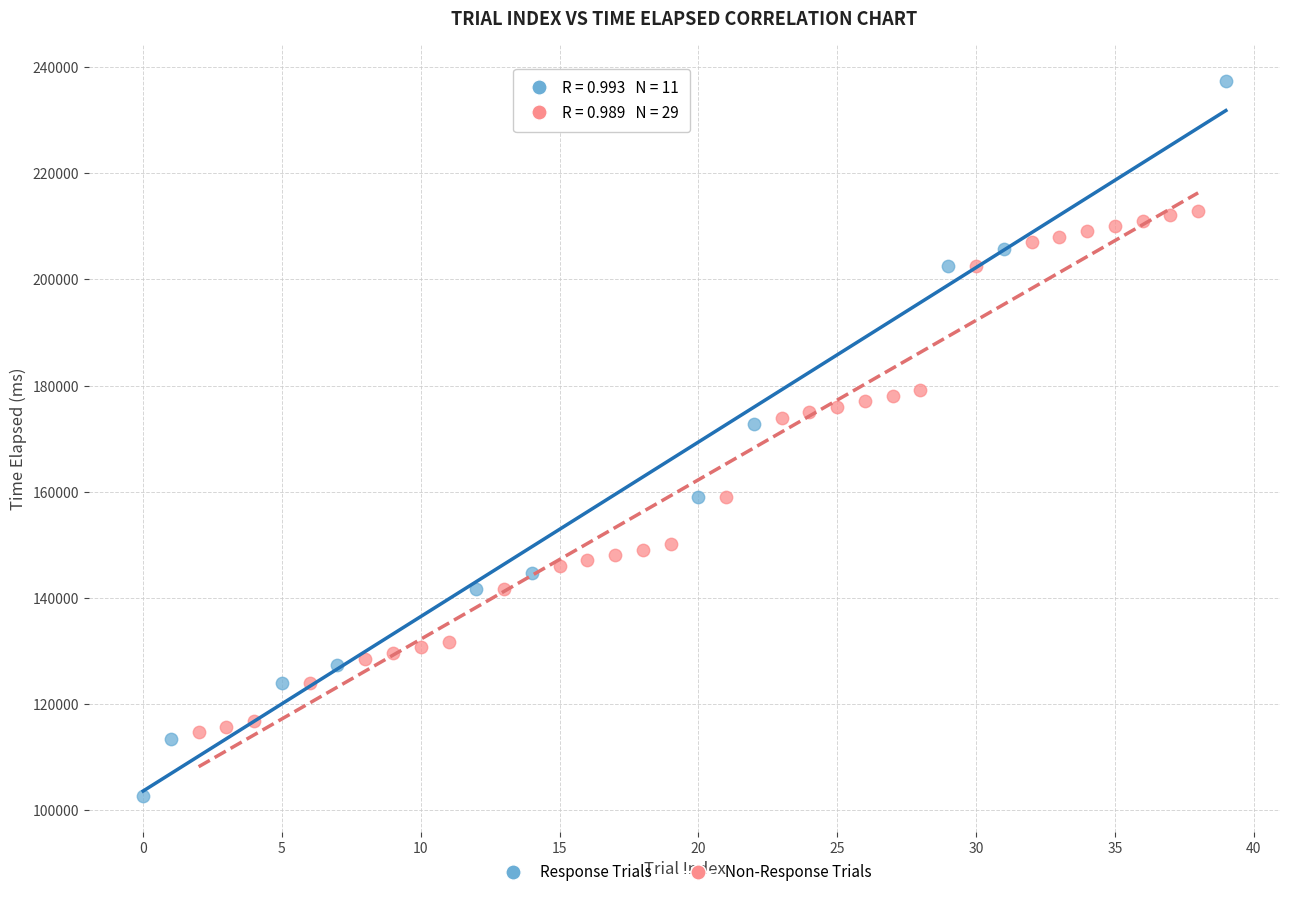

Which series contains the lowest Y value?

Response Trials